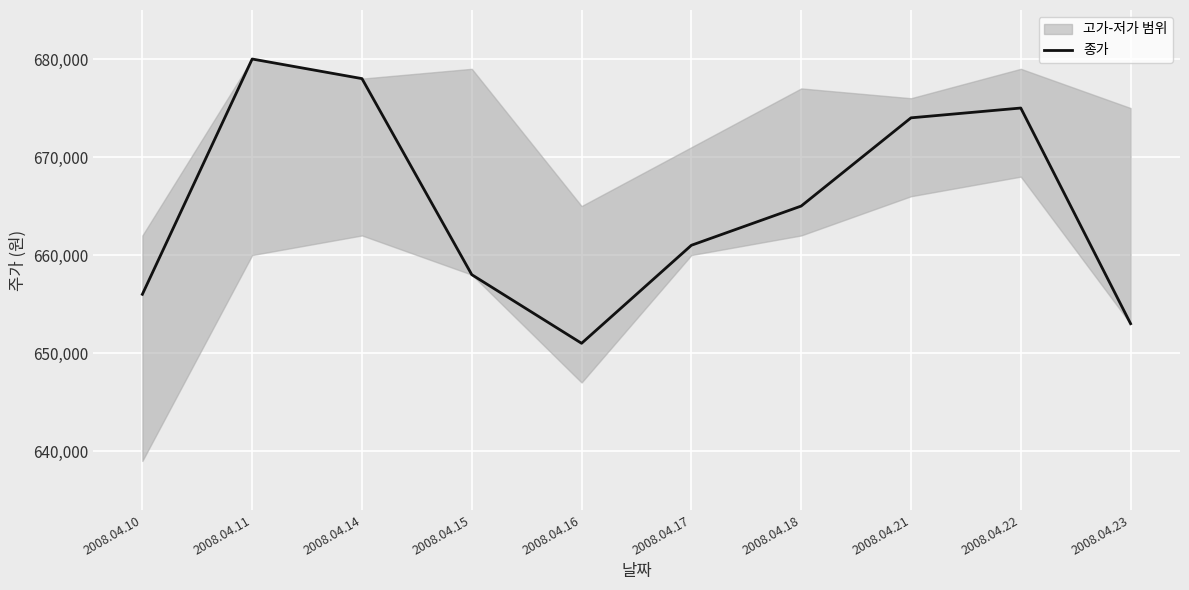

What value does the data have at 2008.04.21, to the nearest 50?

674000